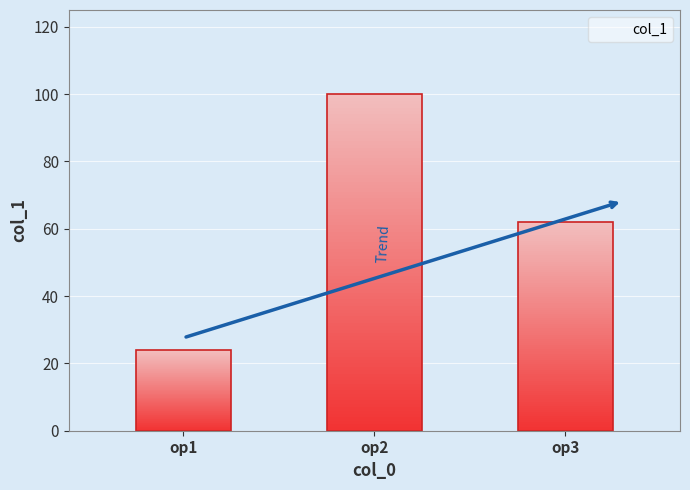

At which label does the data first exceed 62?

op2